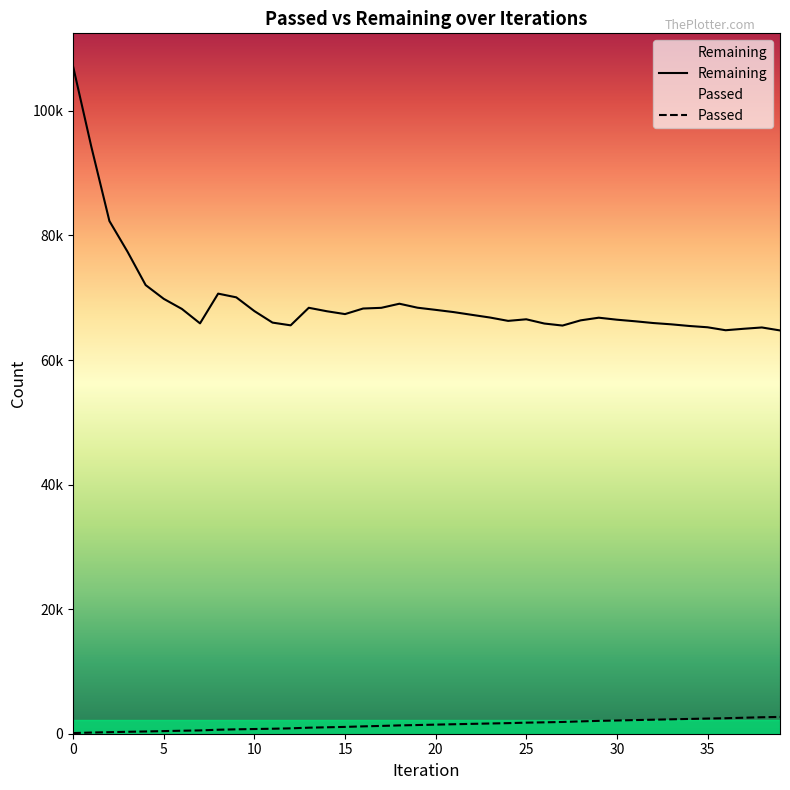

What is the difference between the highest and lowest values at 21?

66168